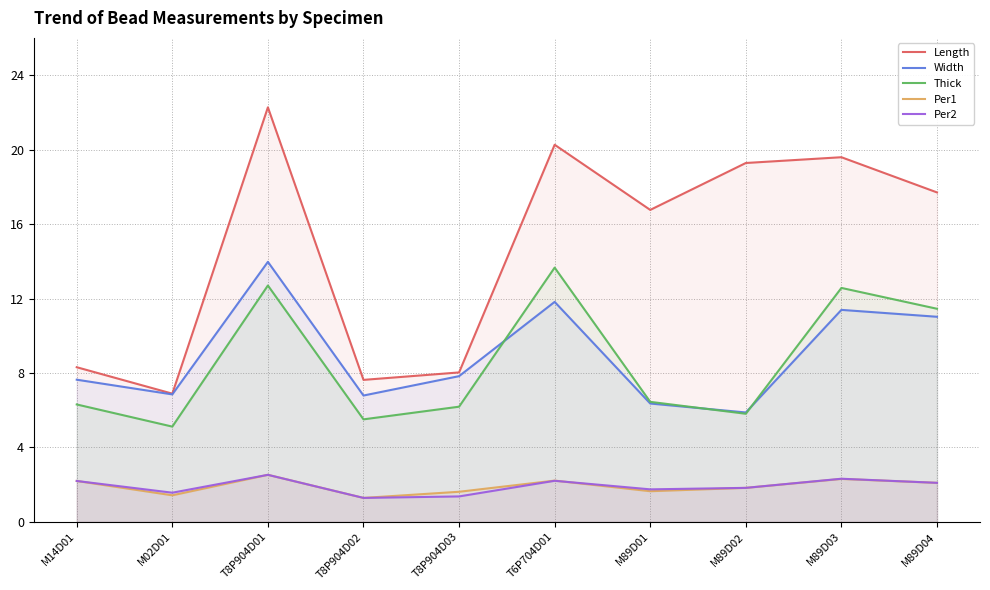

How many interior local peaks does the Width series have?

3